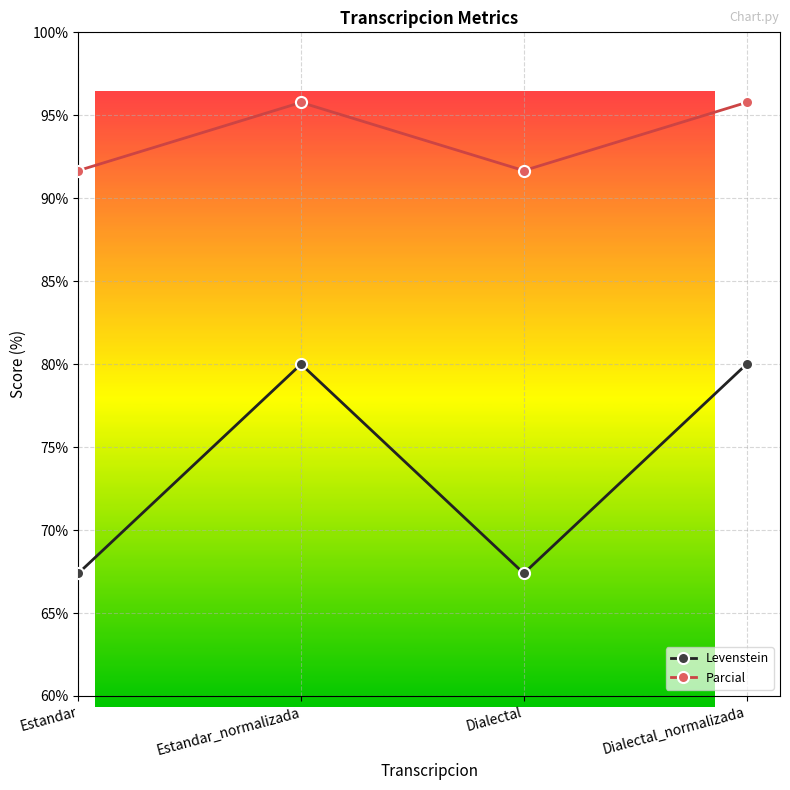

The value of Levenstein at Estandar_normalizada is 80.0. True or false?

True